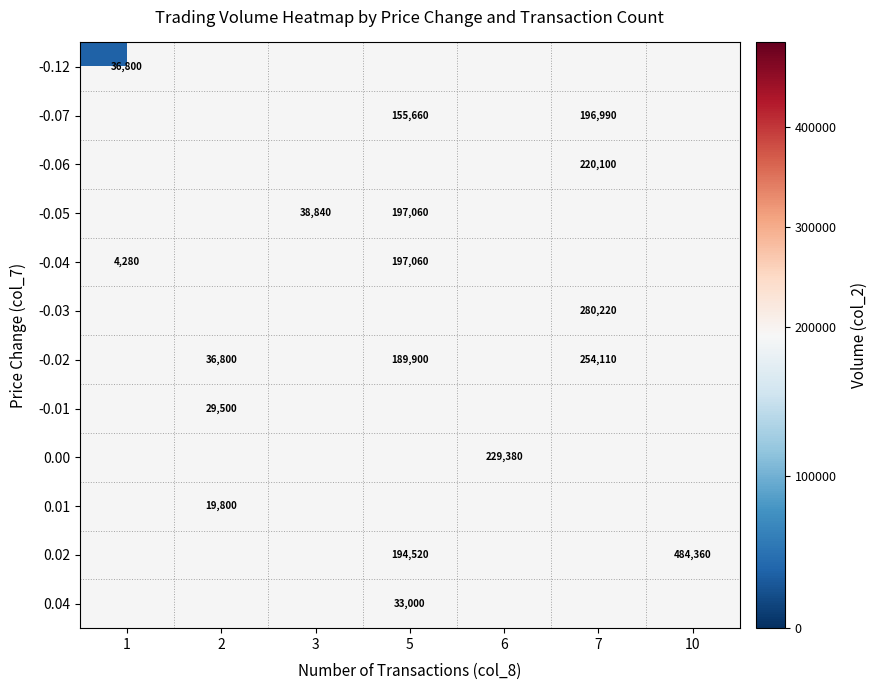

The value of -0.04 at 5 is 326156. True or false?

False